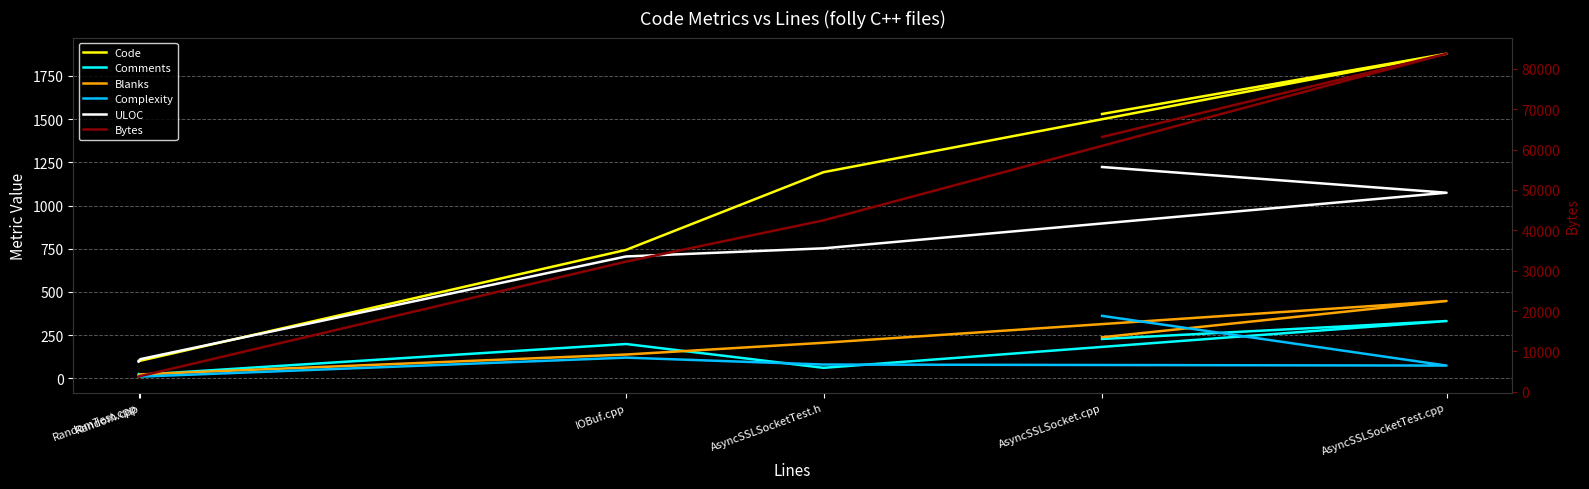

What is the difference between the second highest and minimum values in the Blanks series?

221